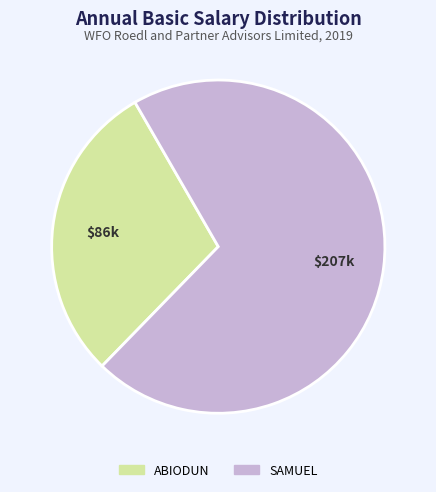

Rank the categories by value from highest to lowest.

SAMUEL, ABIODUN